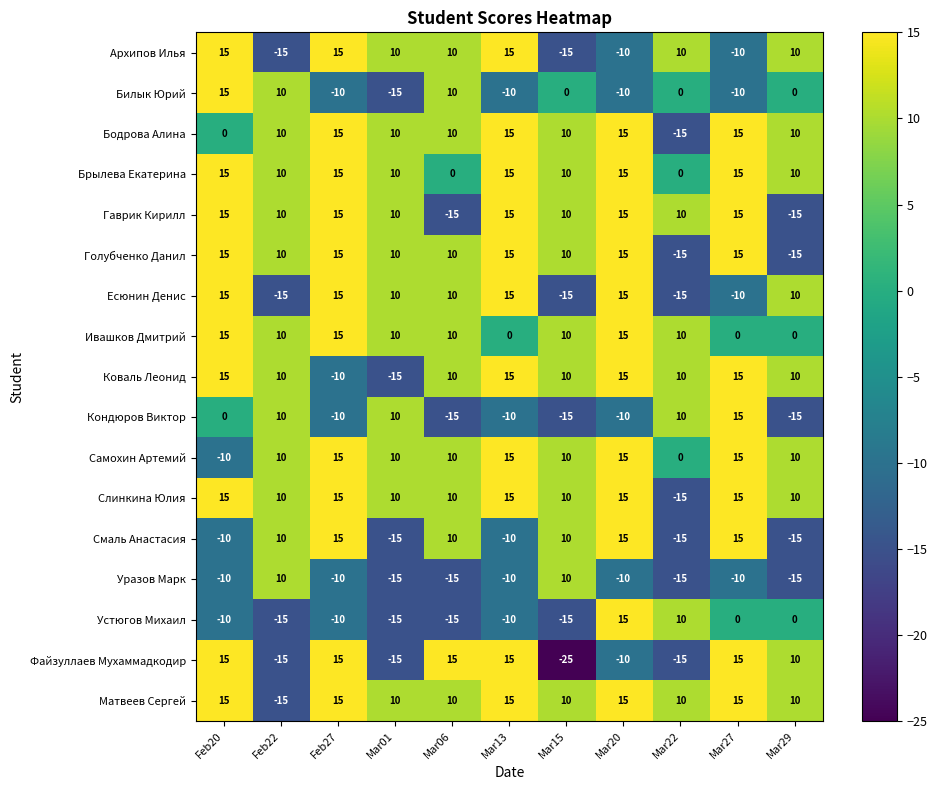

What is the total value across all series at Mar20?

130